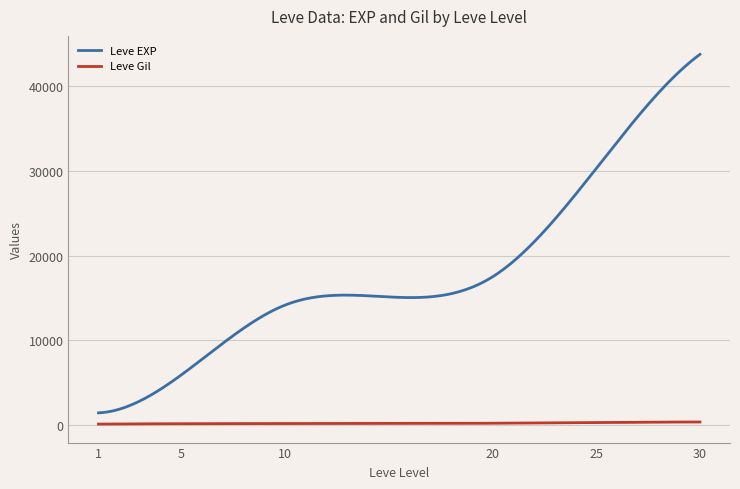

What are all the series names shown in the legend?

Leve EXP, Leve Gil